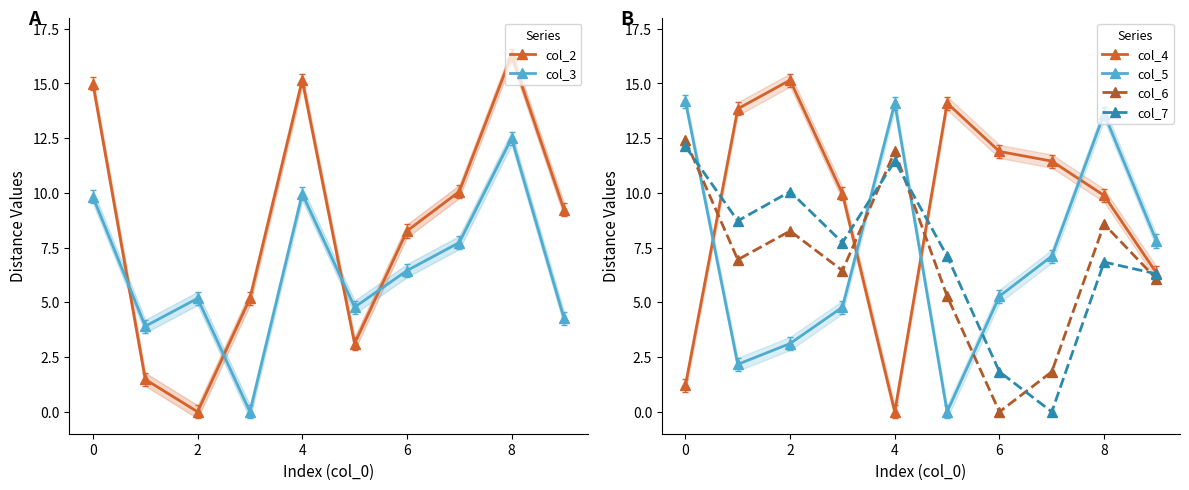

At which label does col_4 reach its minimum?

4